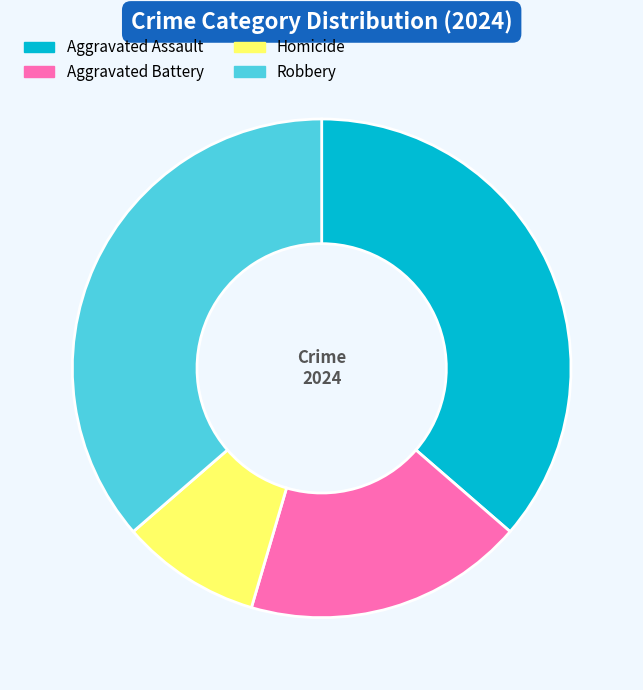

What is the ratio of the value at Robbery to the value at Homicide?

4.0